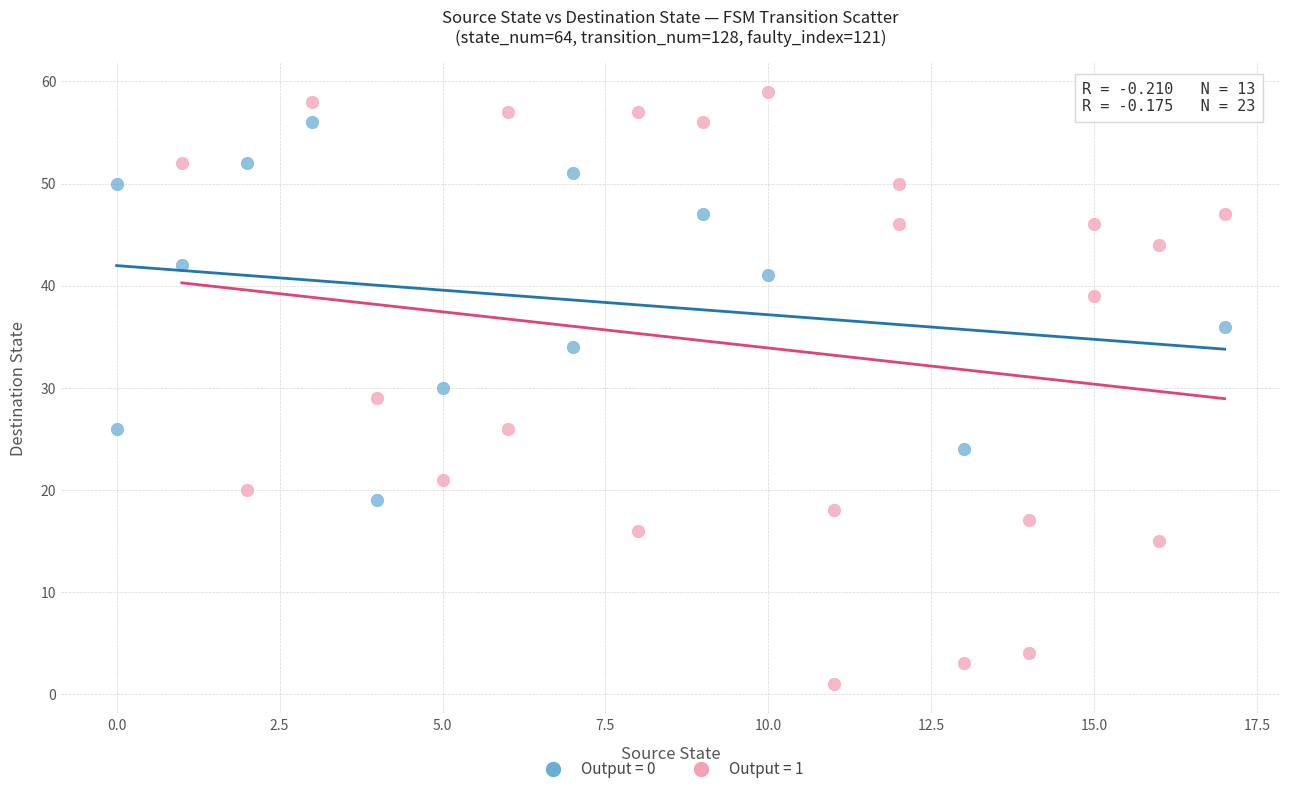

Which series contains the lowest Y value?

Output = 1